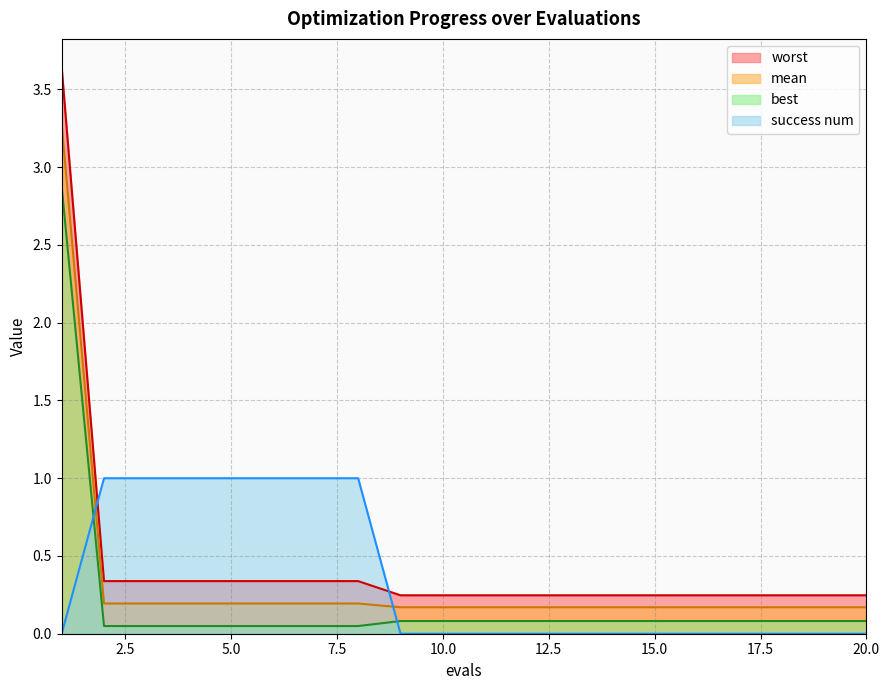

The value of best at 17 is 0.0. True or false?

False